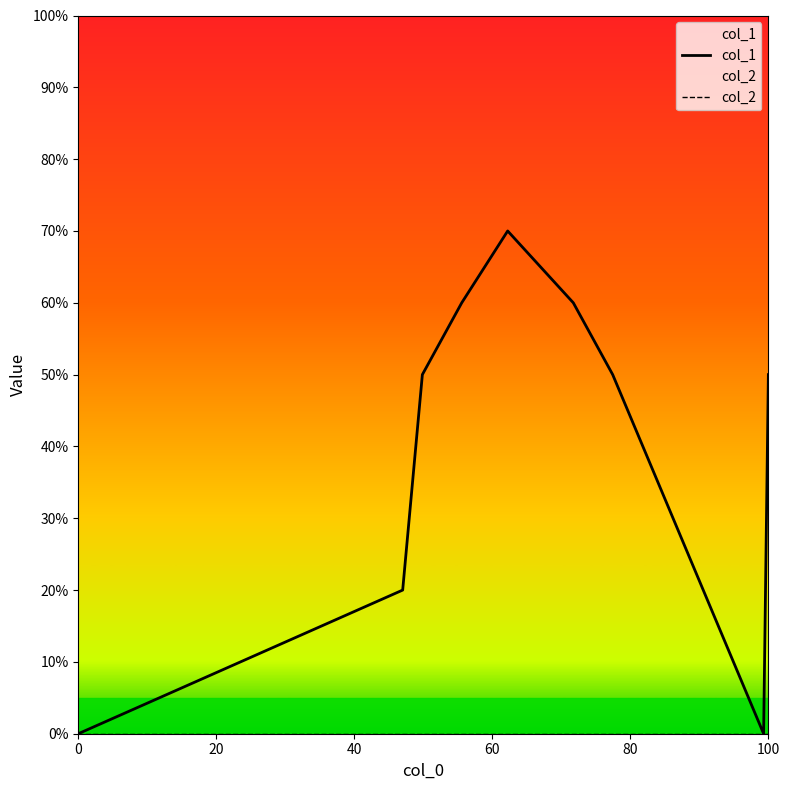

Does the chart display data point markers on the line(s)?

No